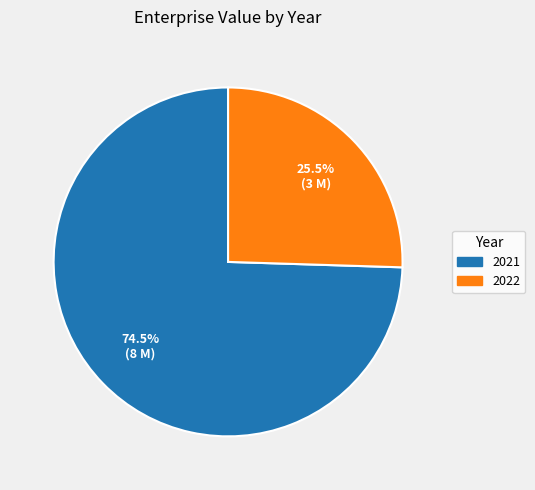

Combined, what portion of the pie is 2022 and 2021?

100.0%